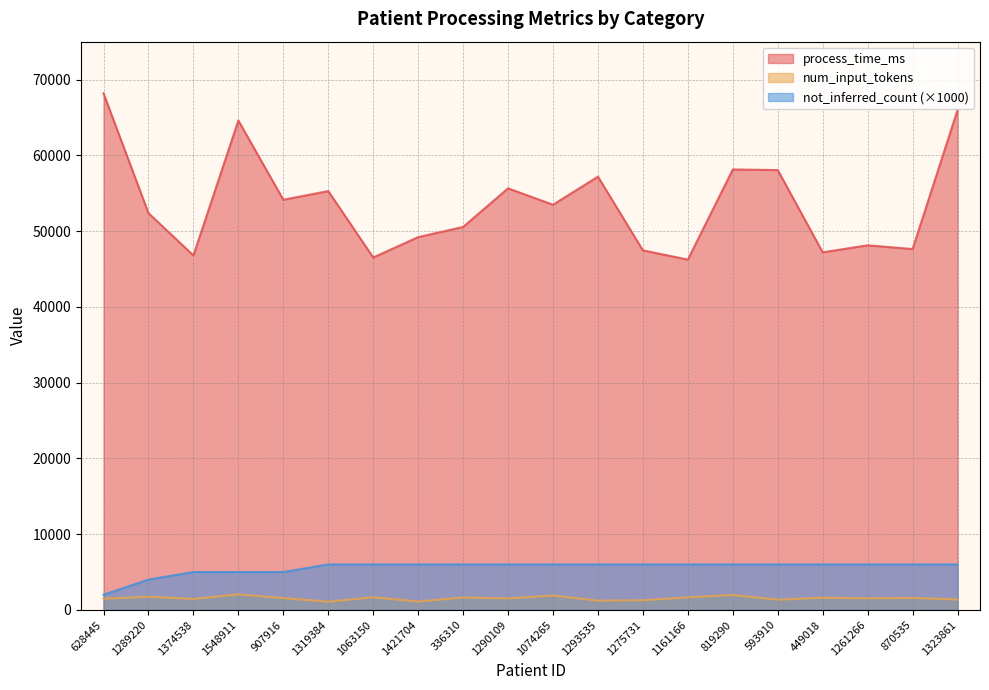

Rank the series by their maximum value, from highest to lowest.

process_time_ms, not_inferred_count (×1000), num_input_tokens